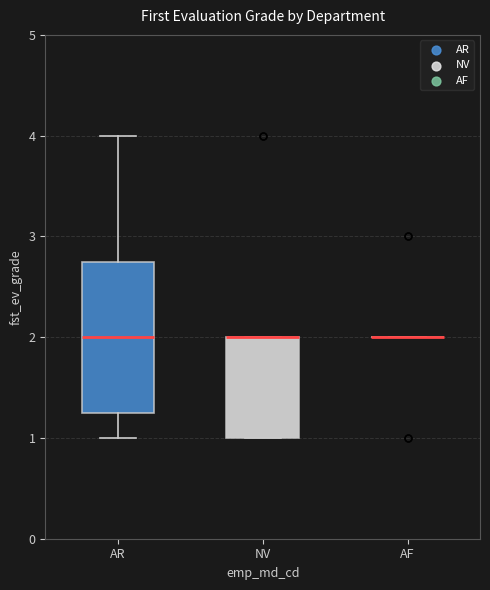

Reading left to right, transcribe this box plot: for each box, give where its median line is, the range the box spans, and where its two whiskers end, as read against the y-axis. The values are not printed on the chart, so give them approximately, as read against the axis.

AR: median 2.0, box 1.3 to 2.8, whiskers 1.0 to 4.0
NV: median 2.0 (drawn on the box's upper edge), box 1.0 to 2.0, whiskers 1.0 to 2.0
AF: box collapsed to a line at 2.0, whiskers 2.0 to 2.0